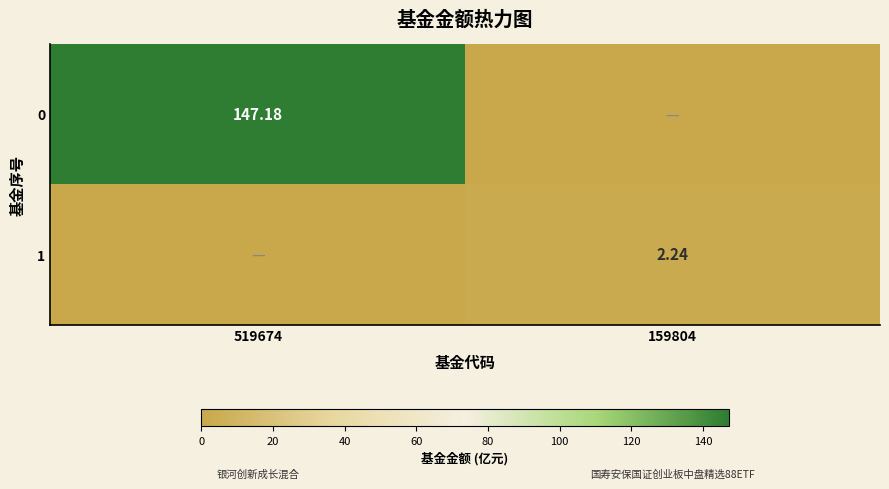

The value of 0 at 519674 is 147.2. True or false?

True